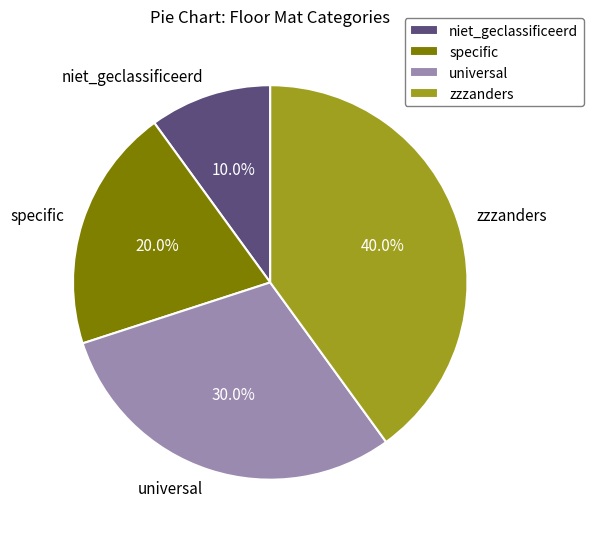

To the nearest percent, what is the difference between the largest and smallest slice percentages?

30%